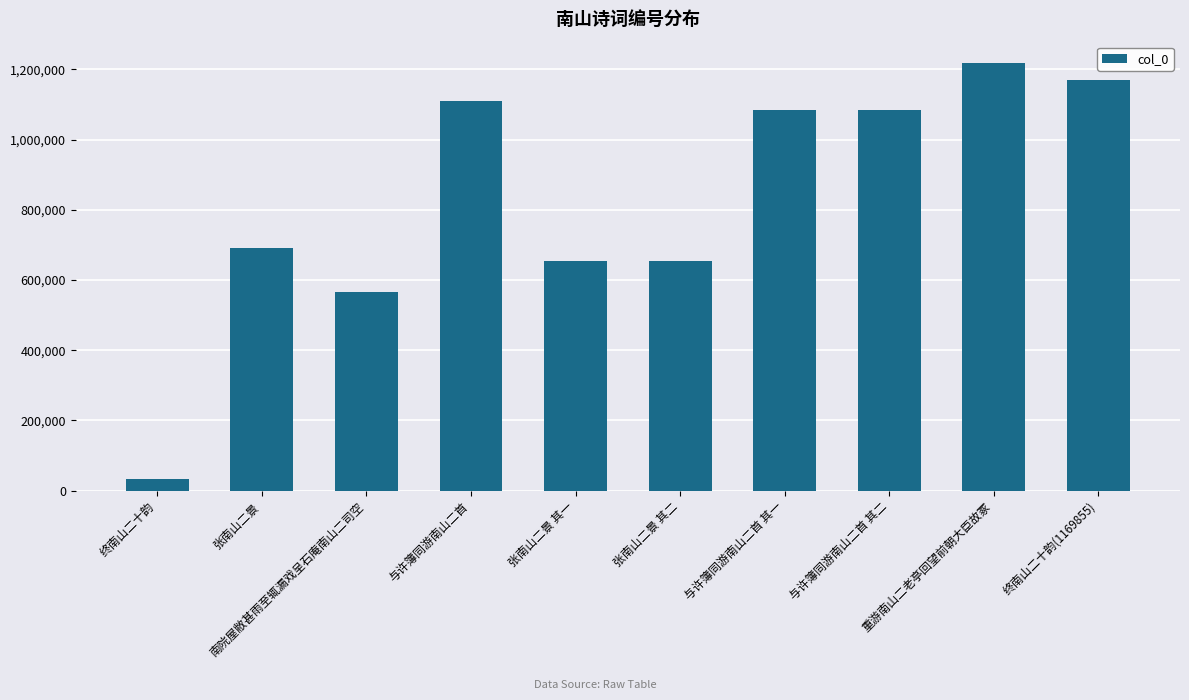

What is the difference between the maximum and minimum values?

1184401